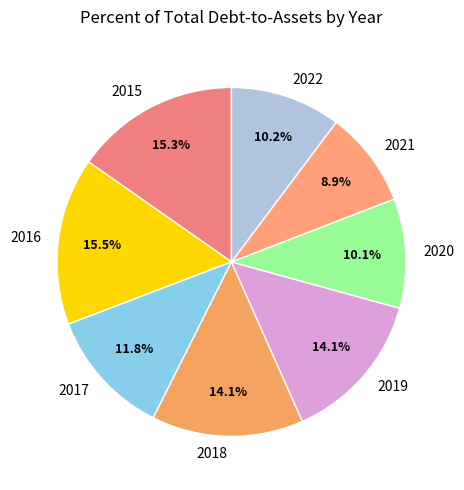

What is the smallest slice in the pie chart?

2021